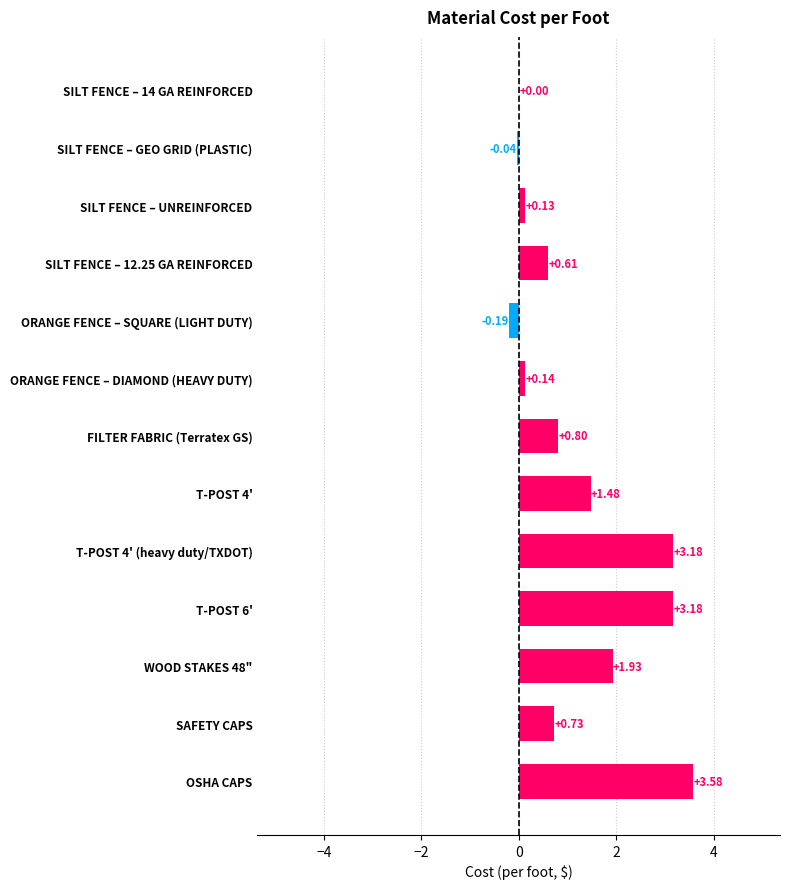

What is the change in value from T-POST 4' (heavy duty/TXDOT) to T-POST 4'?

-1.7